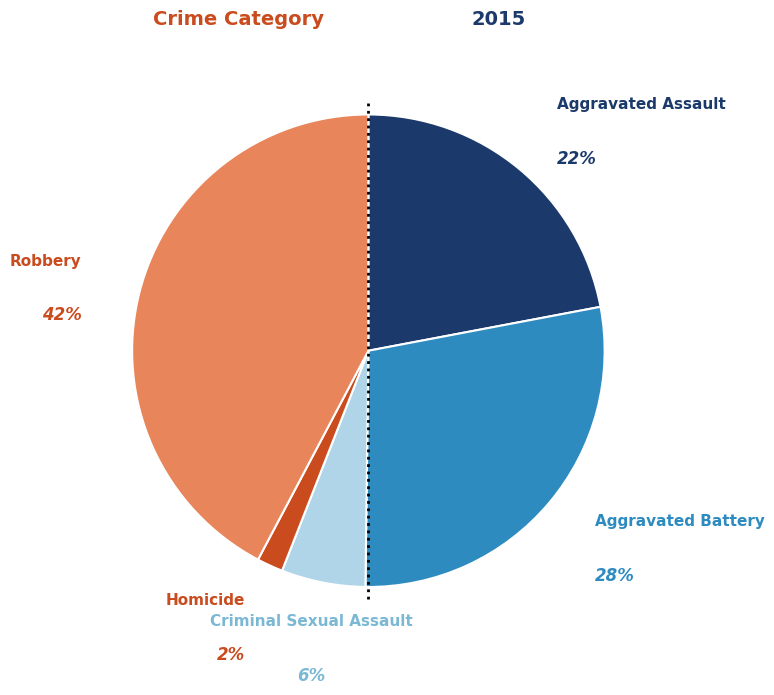

Is there a majority slice in this chart?

No